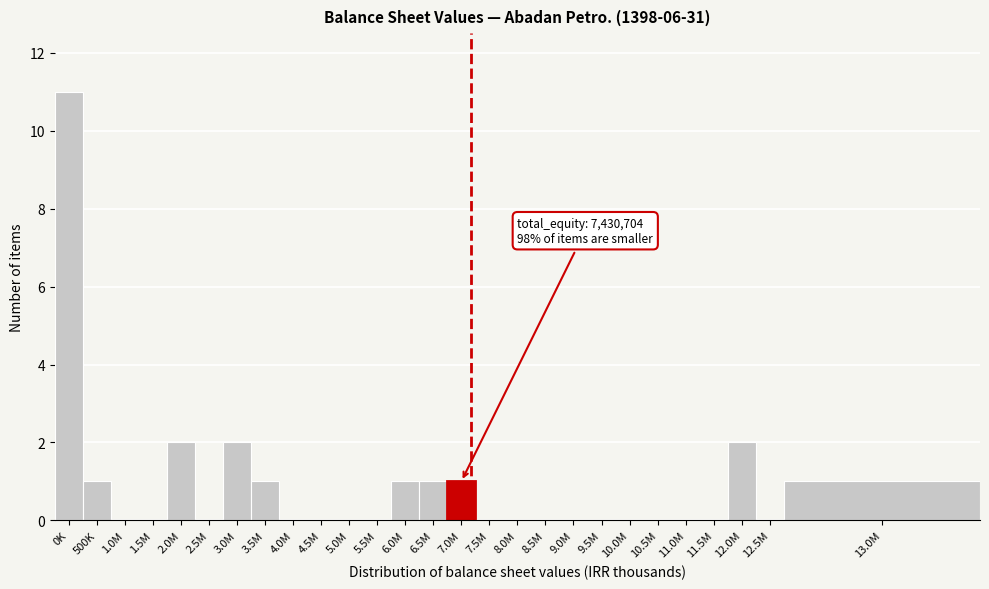

Reading left to right, list all the values displayed in this chart.

0K=11	500K=1	1.0M=0	1.5M=0	2.0M=2	2.5M=0	3.0M=2	3.5M=1	4.0M=0	4.5M=0	5.0M=0	5.5M=0	6.0M=1	6.5M=1	7.0M=1	7.5M=0	8.0M=0	8.5M=0	9.0M=0	9.5M=0	10.0M=0	10.5M=0	11.0M=0	11.5M=0	12.0M=2	12.5M=0	13.0M=1